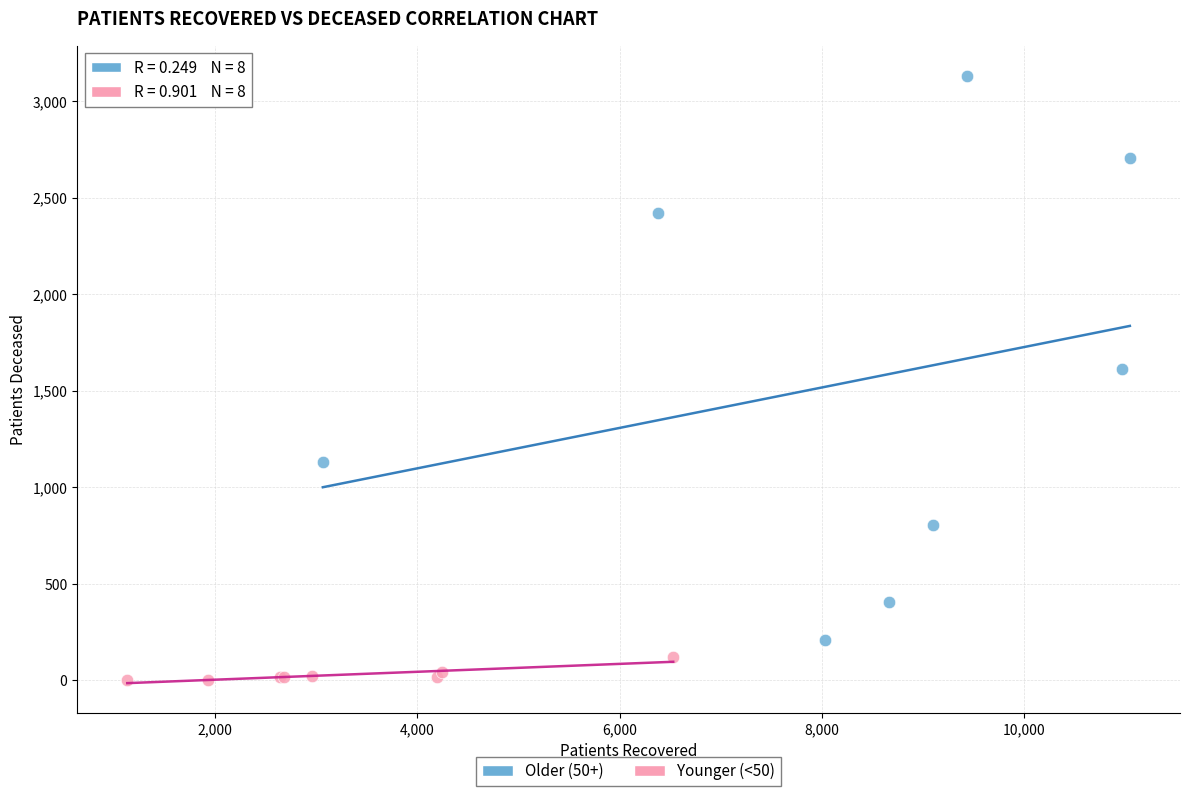

Which series contains the highest Y value?

Older (50+)